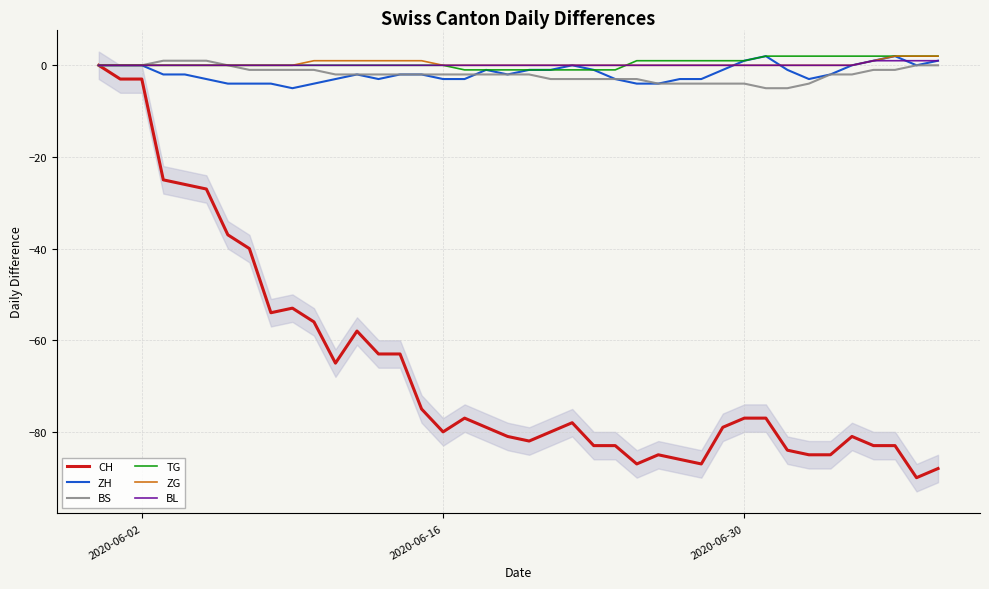

How many positive values does the ZG series have?

10